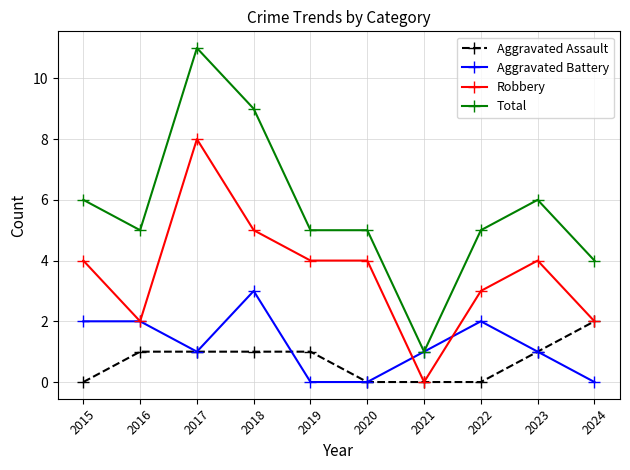

List the series in order of their peak value, lowest first.

Aggravated Assault, Aggravated Battery, Robbery, Total